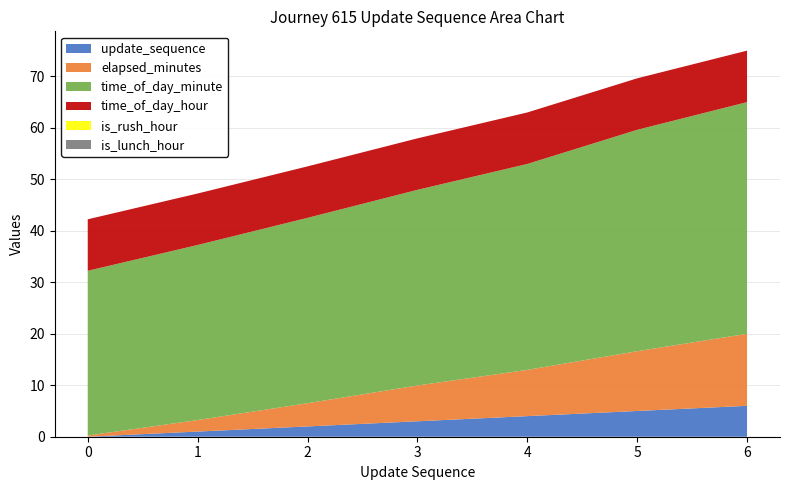

Reading left to right, what are all the values shown in this chart?

update_sequence: 0=0.0	1=1.0	2=2.0	3=3.0	4=4.0	5=5.0	6=6.0
elapsed_minutes: 0=0.2	1=2.2	2=4.5	3=7.0	4=9.0	5=11.6	6=14.0
time_of_day_minute: 0=32.0	1=34.0	2=36.0	3=38.0	4=40.0	5=43.0	6=45.0
time_of_day_hour: 0=10.0	1=10.0	2=10.0	3=10.0	4=10.0	5=10.0	6=10.0
is_rush_hour: 0=0.0	1=0.0	2=0.0	3=0.0	4=0.0	5=0.0	6=0.0
is_lunch_hour: 0=0.0	1=0.0	2=0.0	3=0.0	4=0.0	5=0.0	6=0.0